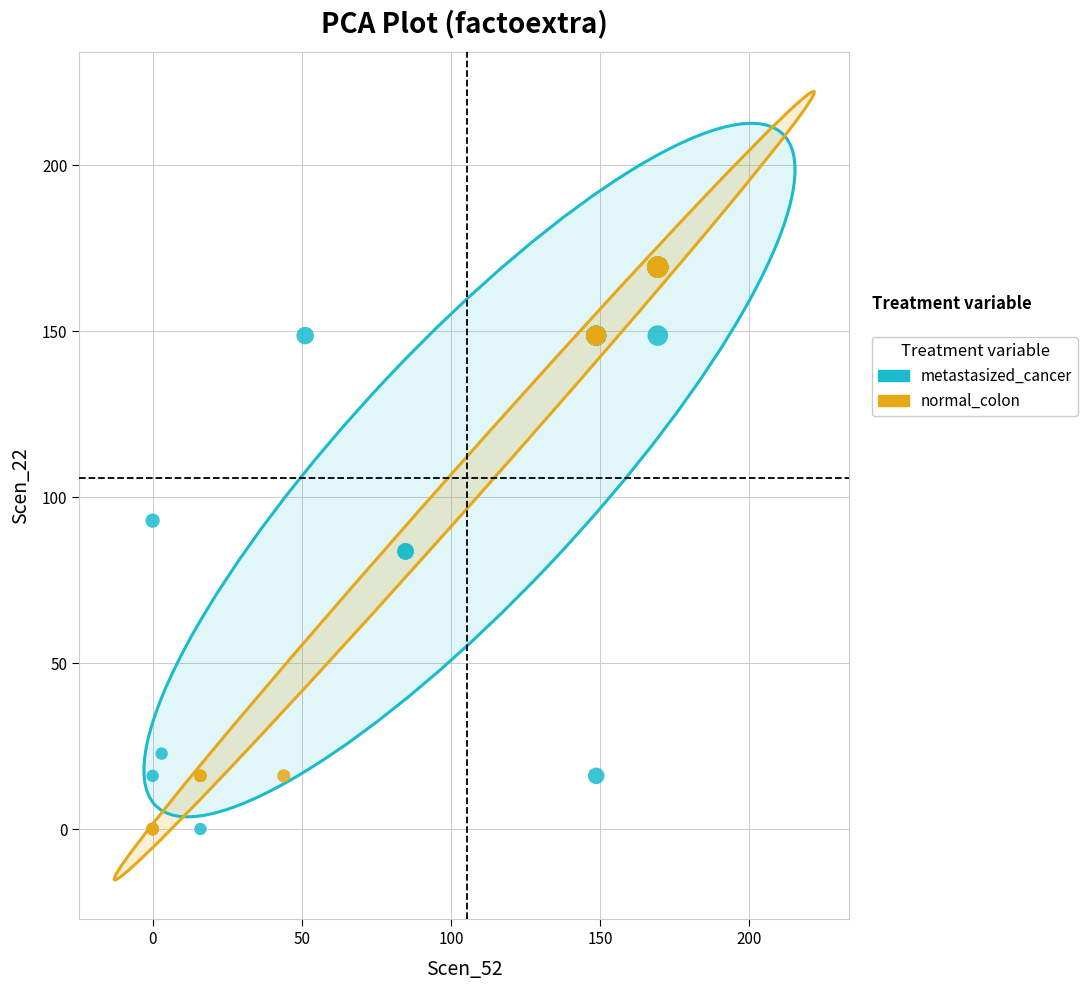

What are all the series names shown in the legend?

metastasized_cancer, normal_colon